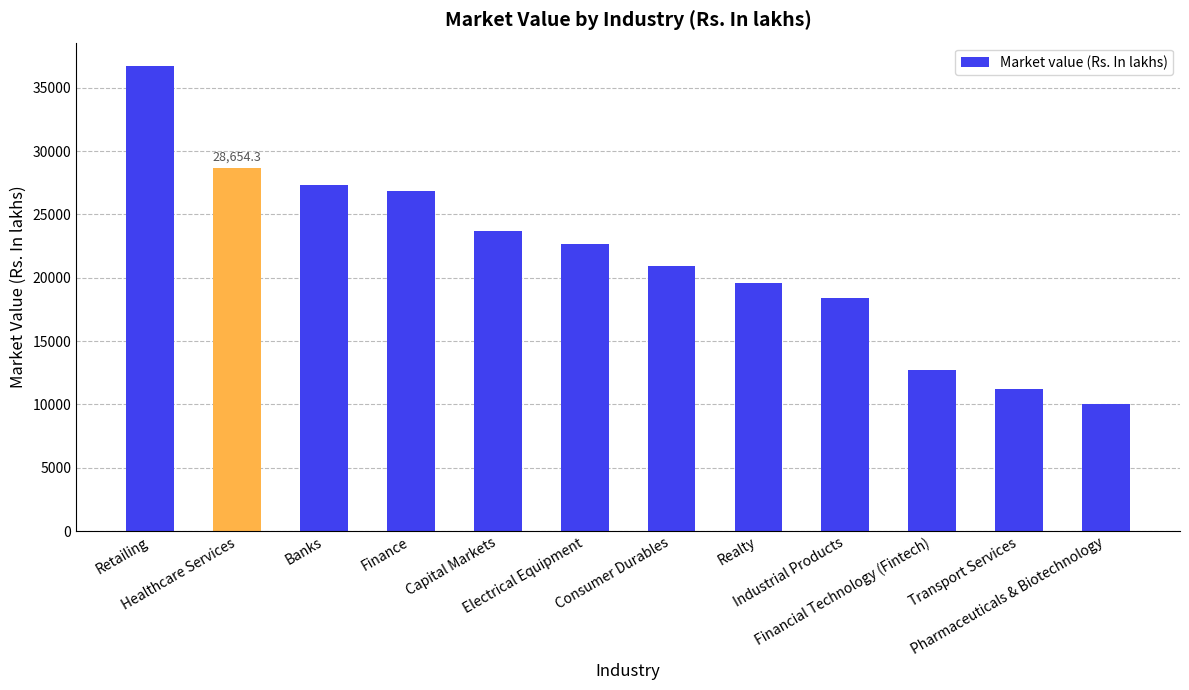

At which category does the chart reach its minimum across all series?

Pharmaceuticals & Biotechnology